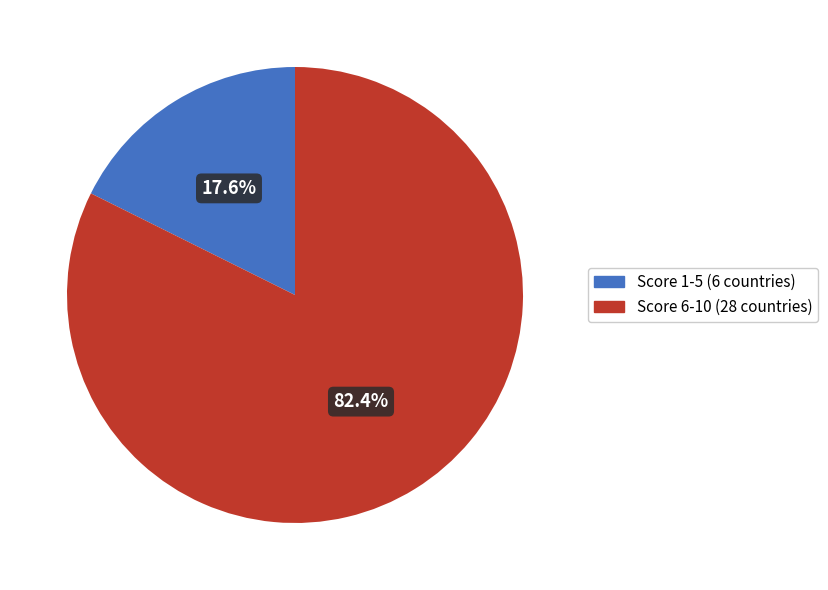

Is there a majority slice in this chart?

Yes